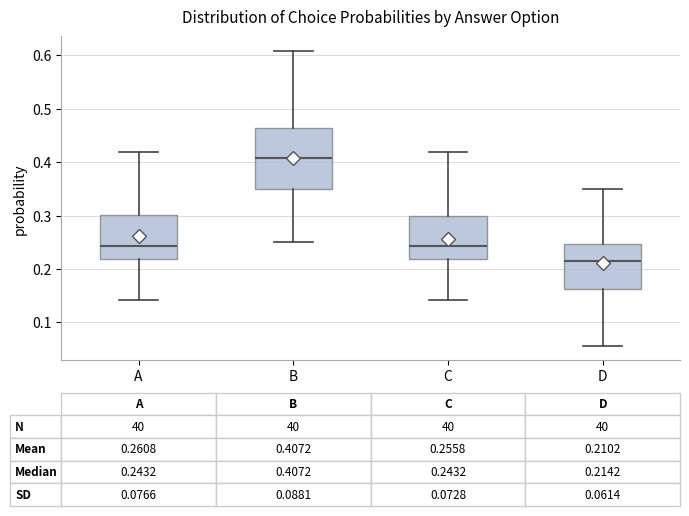

Which box is the tallest, from its lower edge to its upper edge?

B